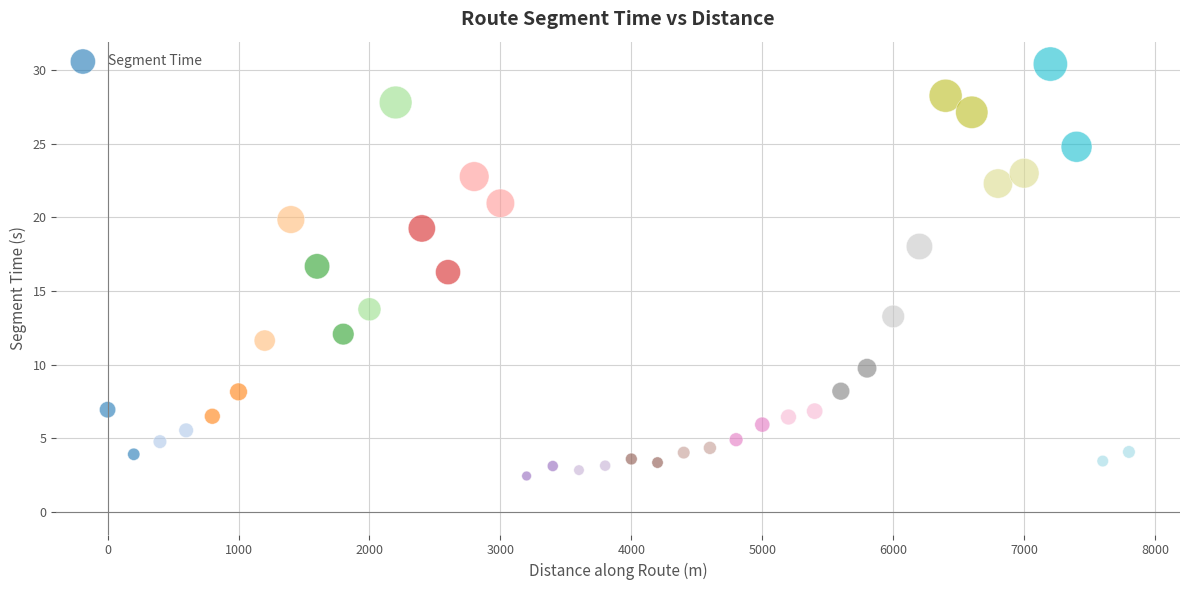

What is the range of Y values (max minus min)?

27.9